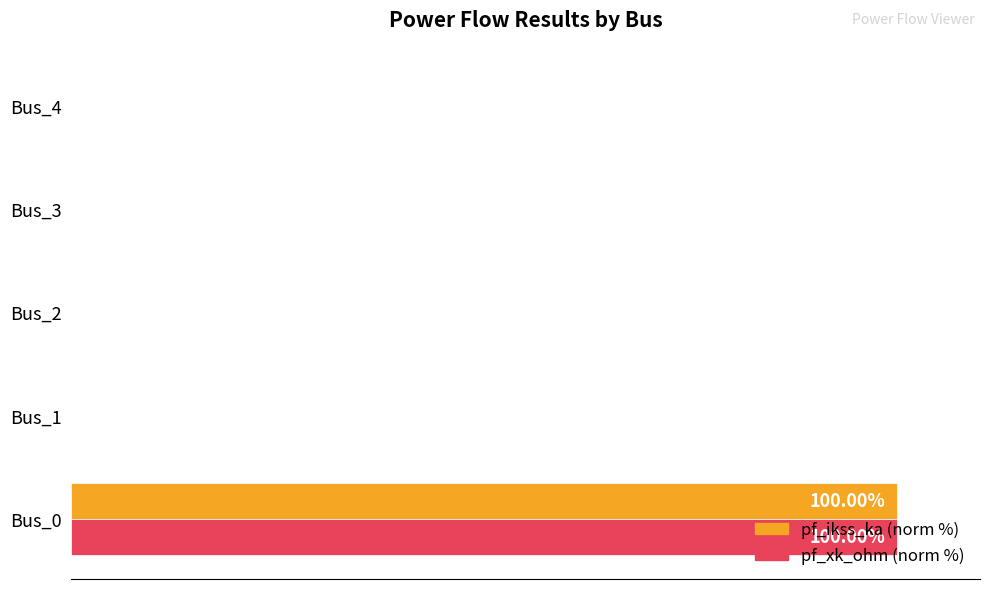

What is the difference between the maximum and minimum values in the pf_xk_ohm (norm %) series?

100